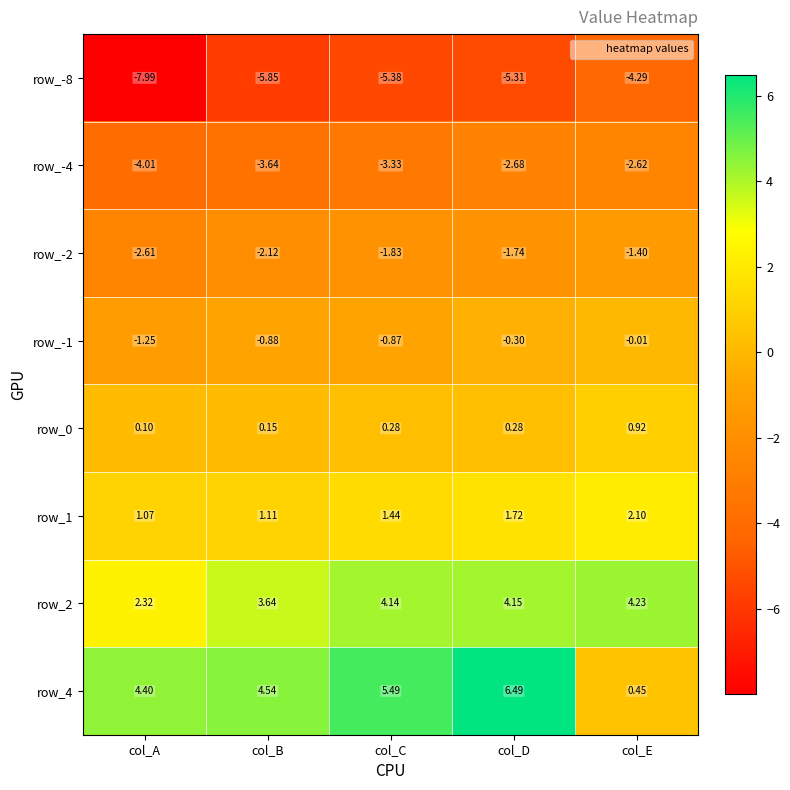

Rank the categories by row_-2 value from highest to lowest.

col_E, col_D, col_C, col_B, col_A